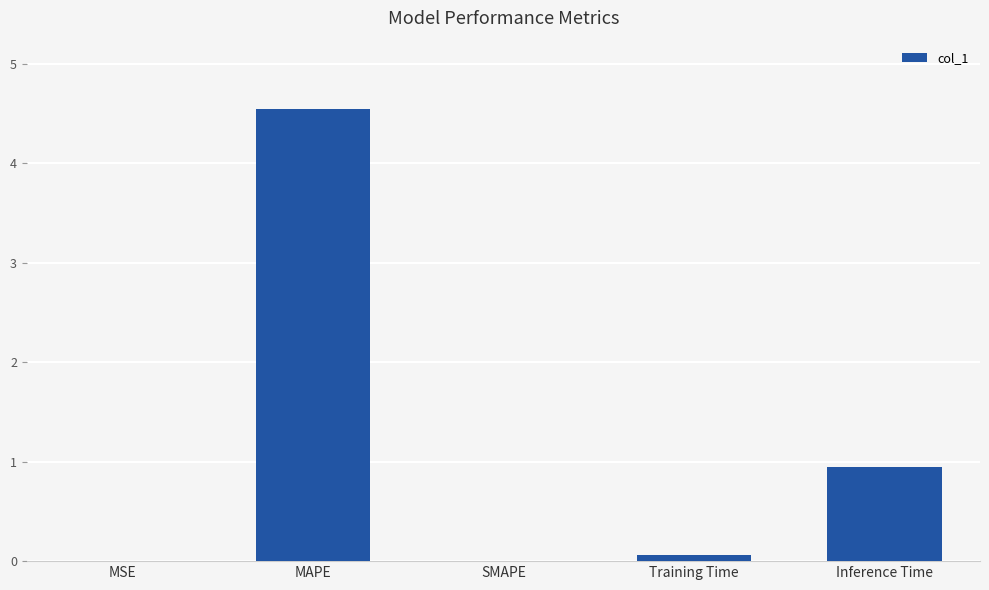

What is the change in value from MAPE to Training Time?

-4.5